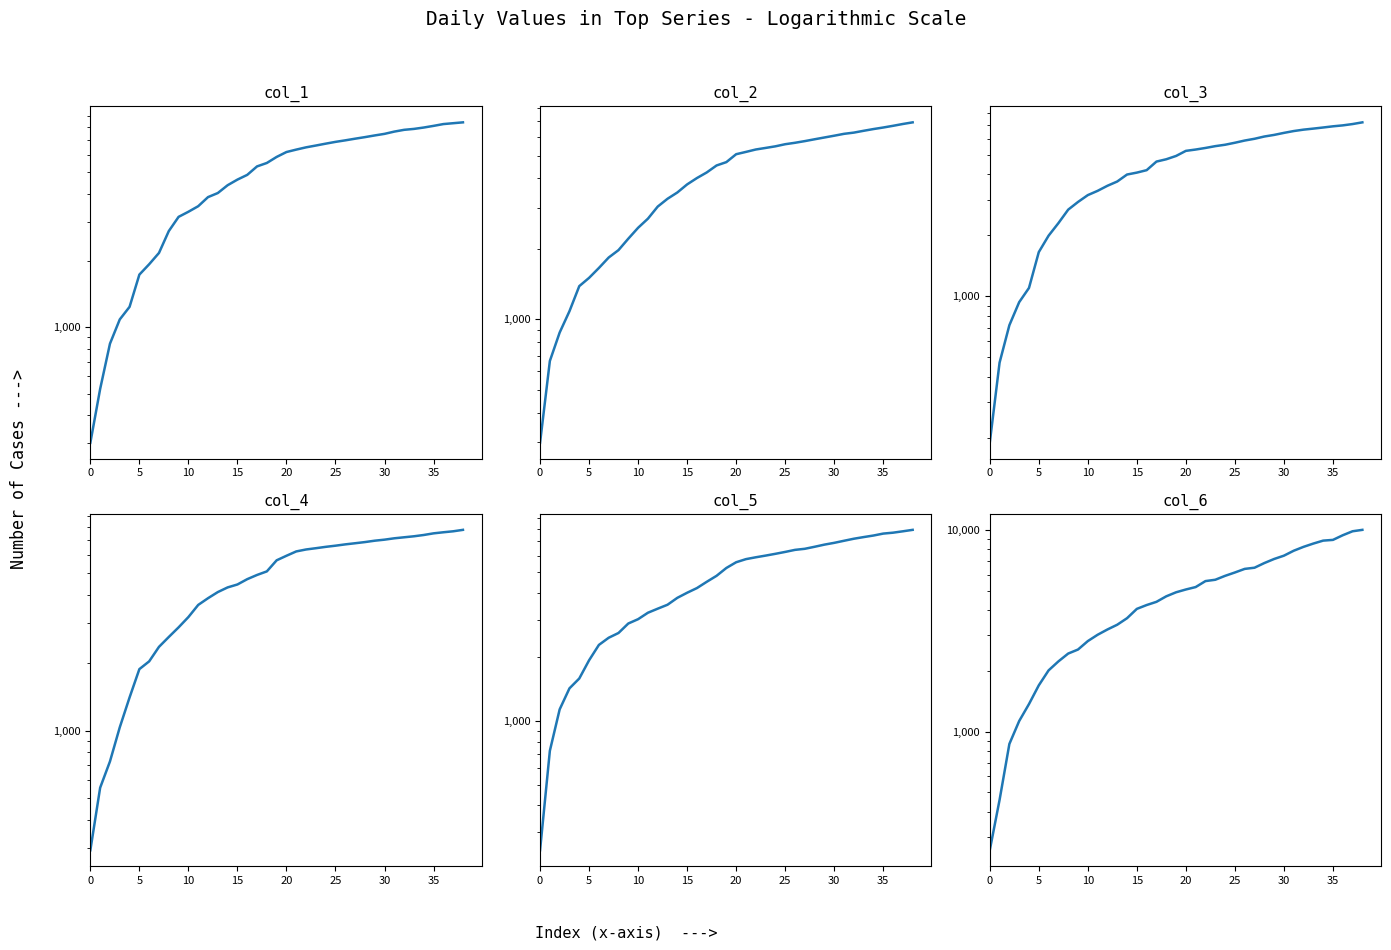

True or false: col_4 has more than 1 points higher than both neighbors.

False